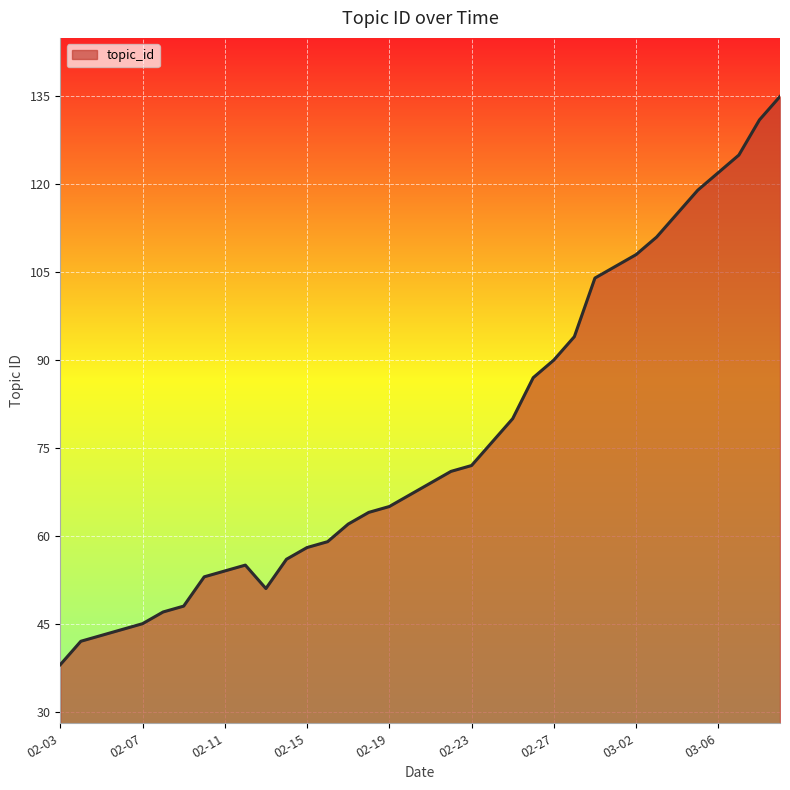

What is the smallest value displayed?

38